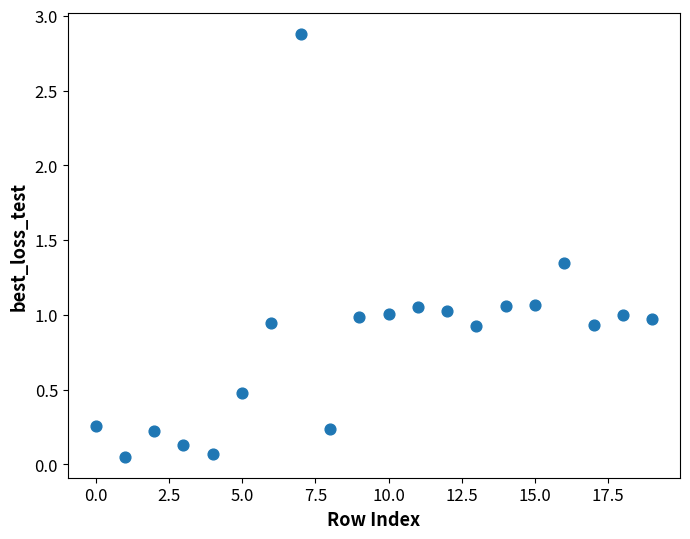

What is the range of Y values (max minus min)?

2.8